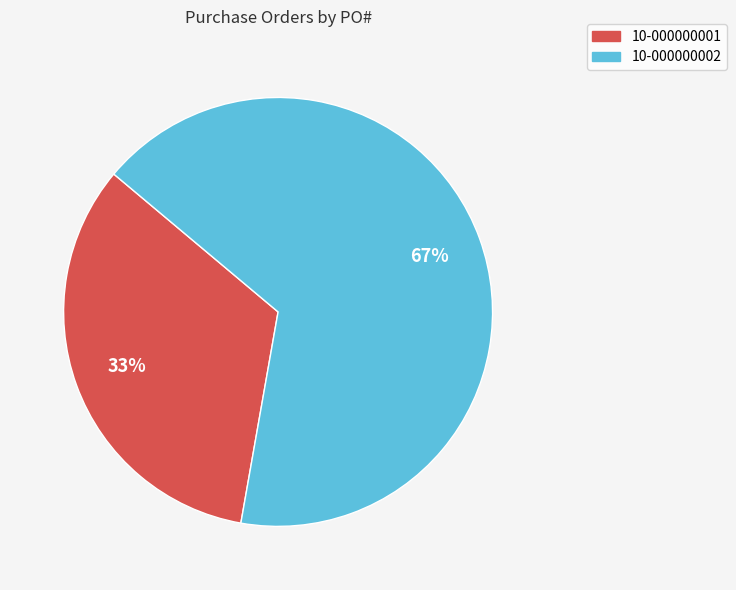

Combined, do 10-000000001 and 10-000000002 account for over 50%?

Yes